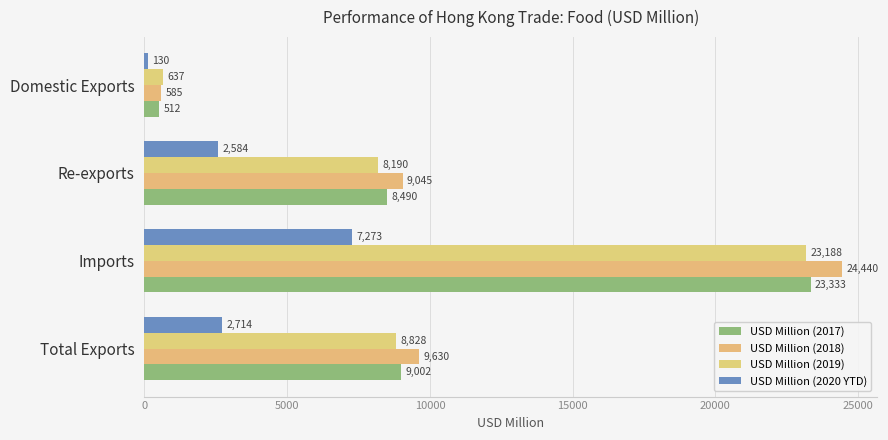

At which category does the chart reach its minimum across all series?

Domestic Exports